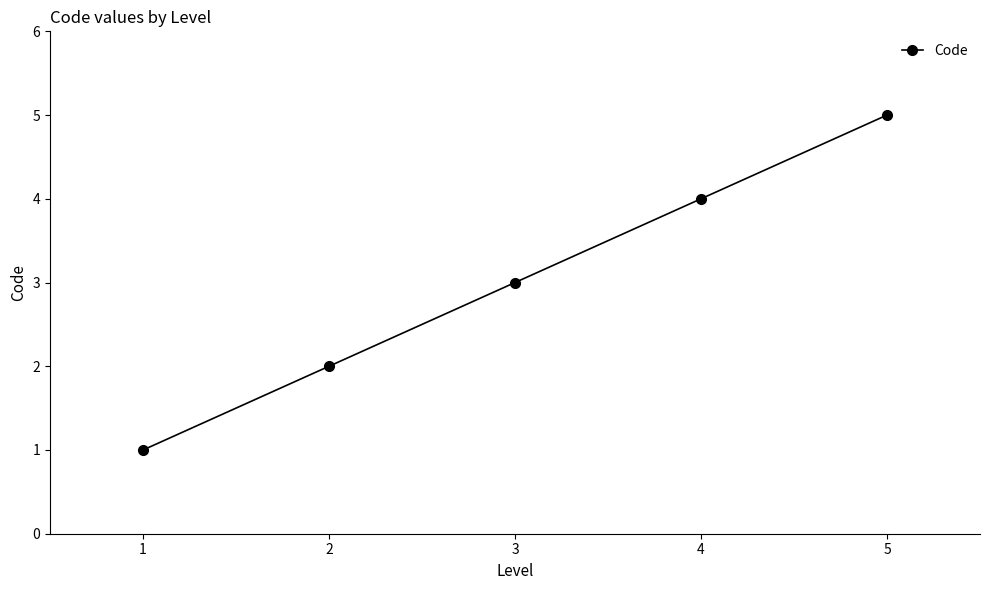

What is the difference between the second highest and minimum values?

3